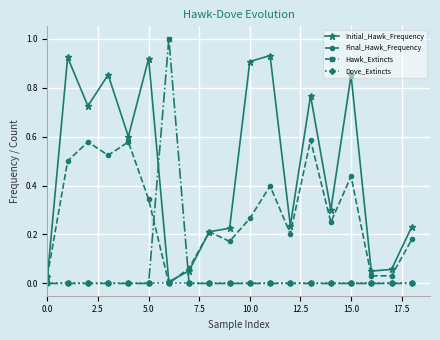

List the series in order of their peak value, highest first.

Hawk_Extincts, Initial_Hawk_Frequency, Final_Hawk_Frequency, Dove_Extincts